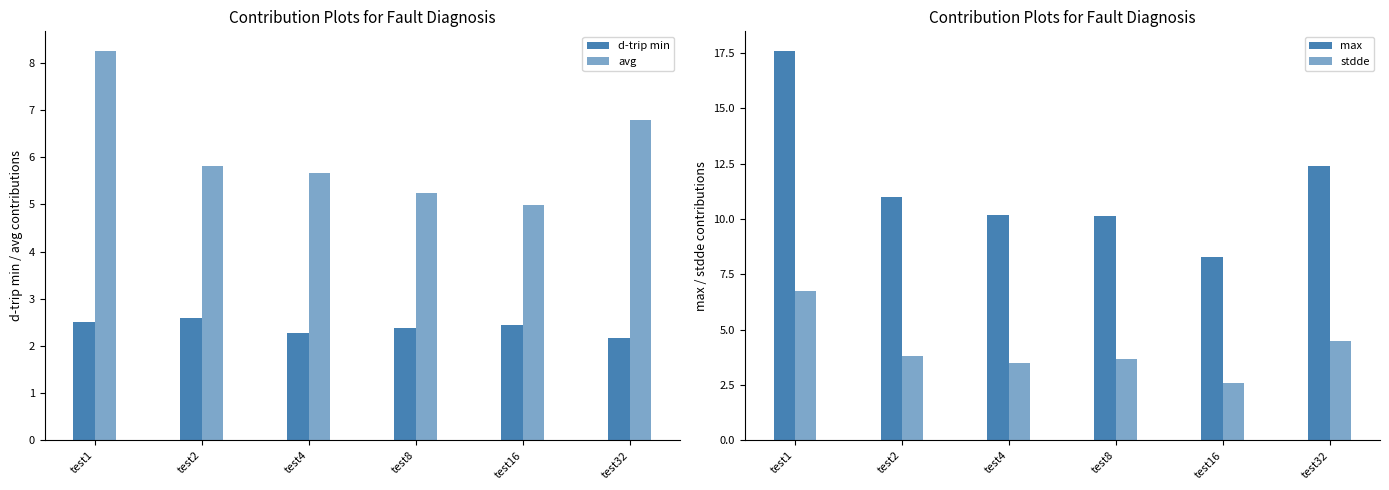

What is the value of the stdde bar at the 1st from the left?

6.8